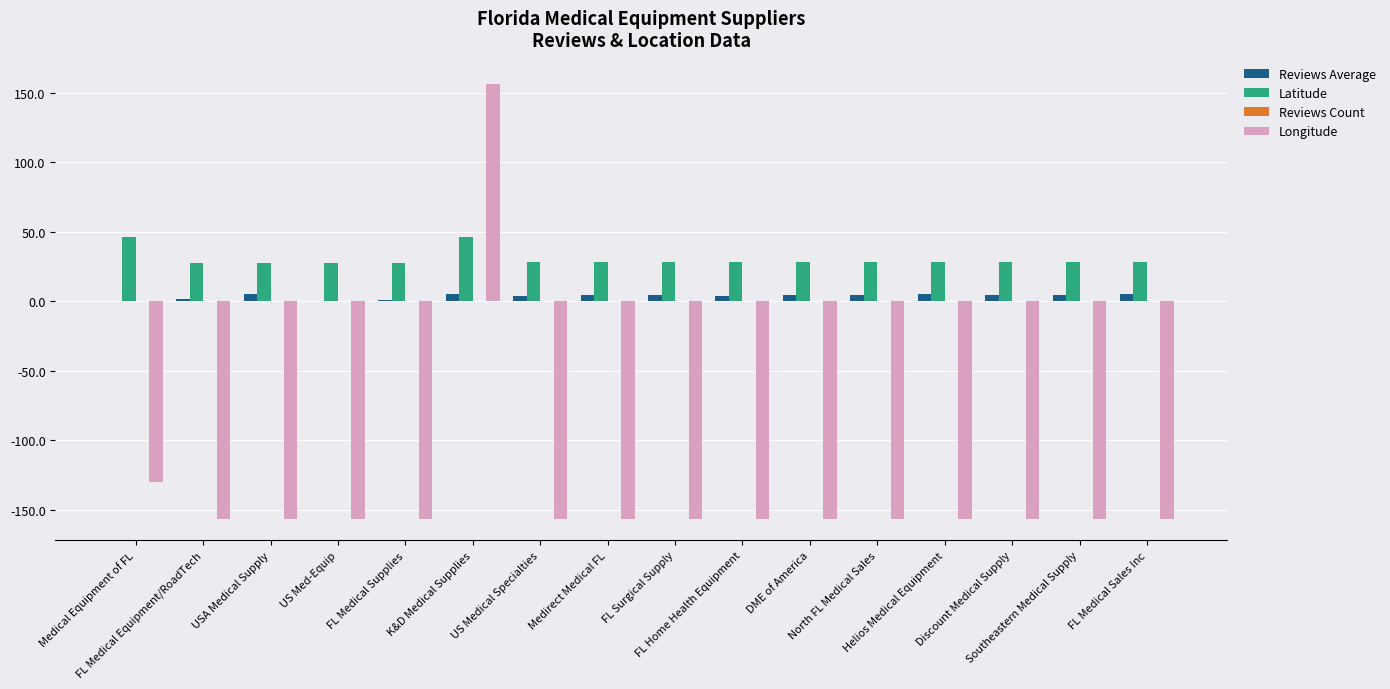

The value of Longitude at US Medical Specialties is -156.4. True or false?

True